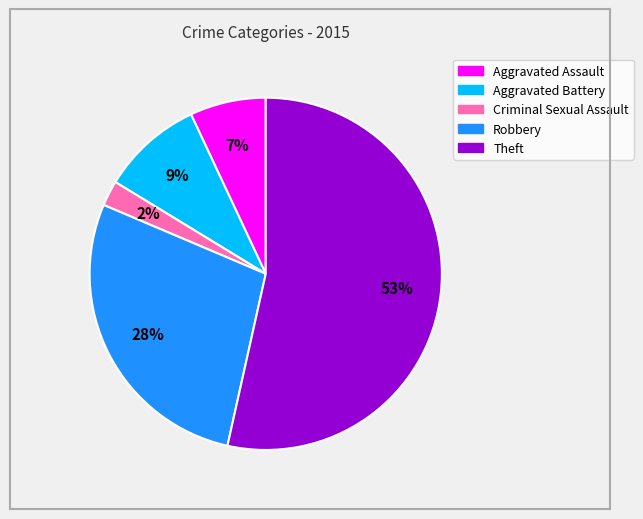

Which category has the biggest portion of the pie?

Theft